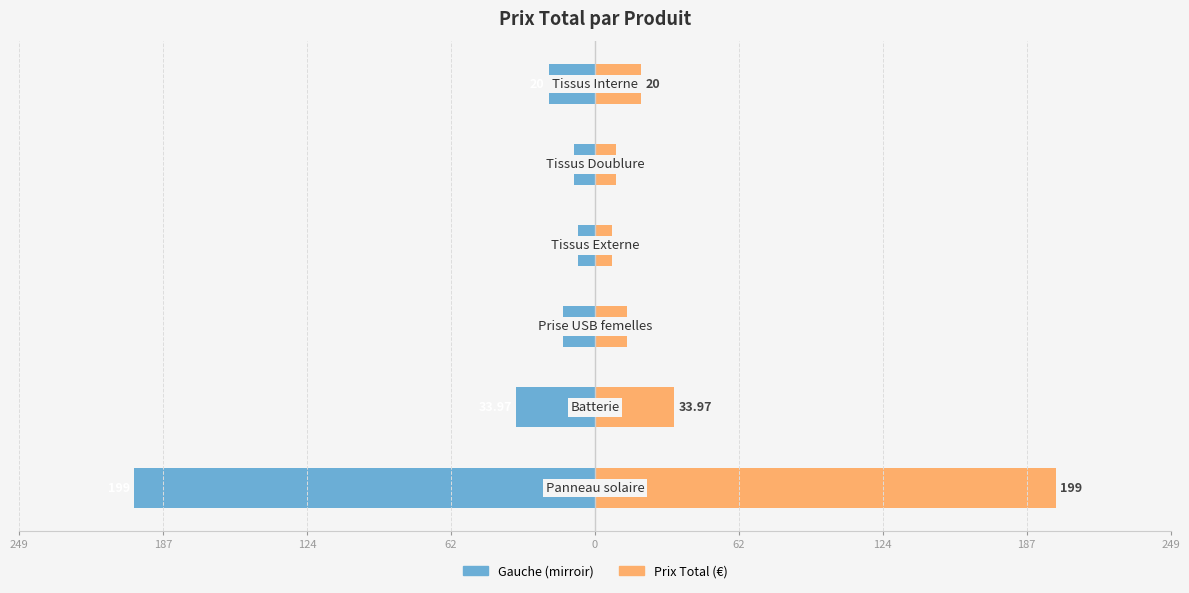

Reading left to right, transcribe all the data shown in this chart.

Prix Total (gauche): -199.0	-34.0	-14.0	-7.5	-8.9	-20.0
Prix Total (droite): 199.0	34.0	14.0	7.5	8.9	20.0